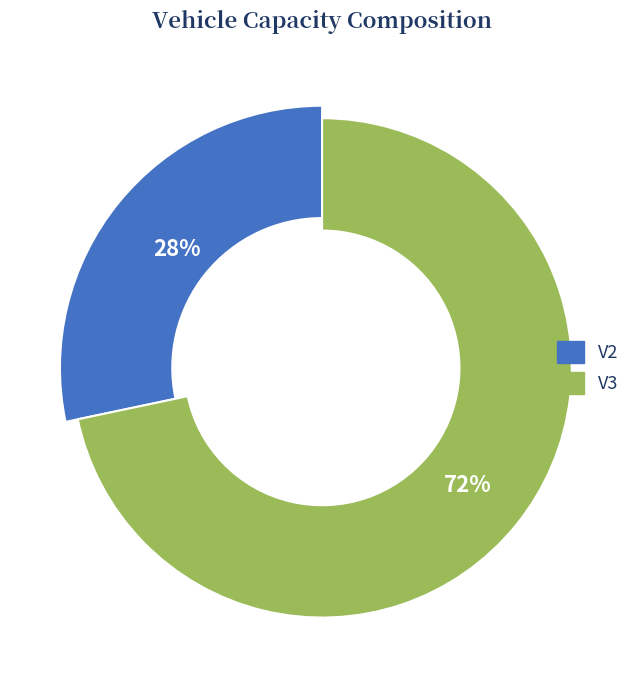

How many segments does this pie chart have?

2